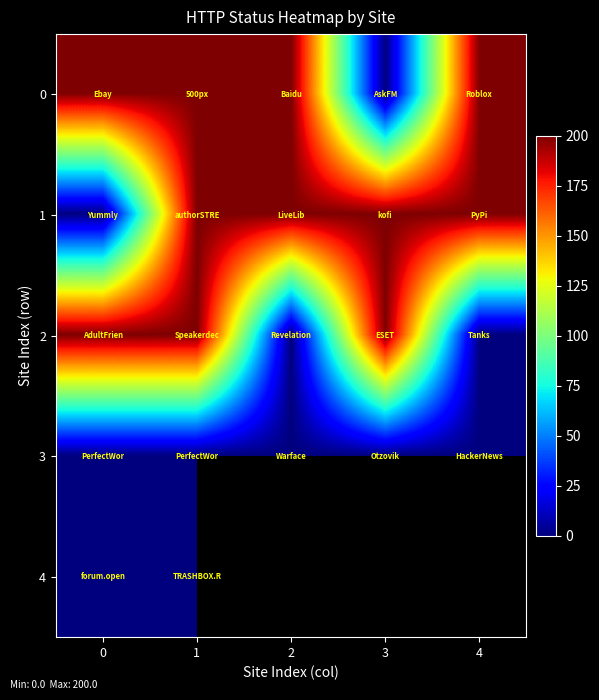

At which category is the sum across all series the highest?

1